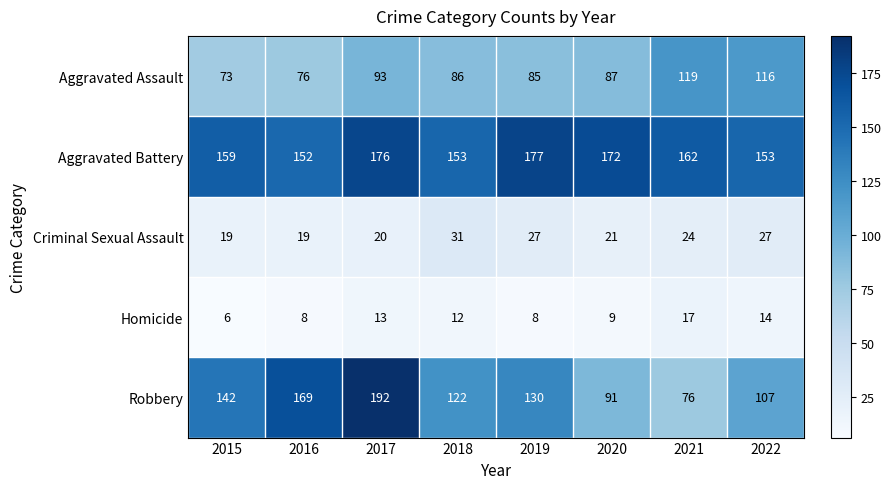

What is the maximum value for Homicide?

17